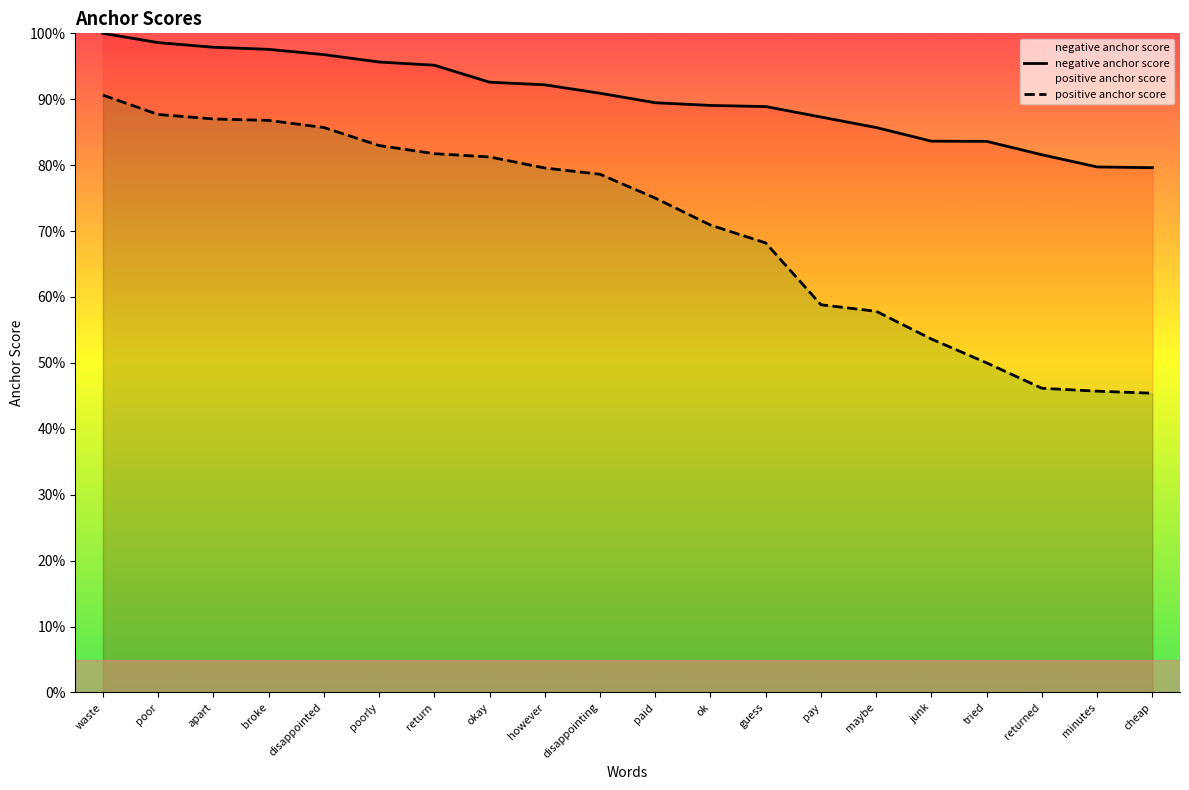

At which category does the chart reach its minimum across all series?

cheap